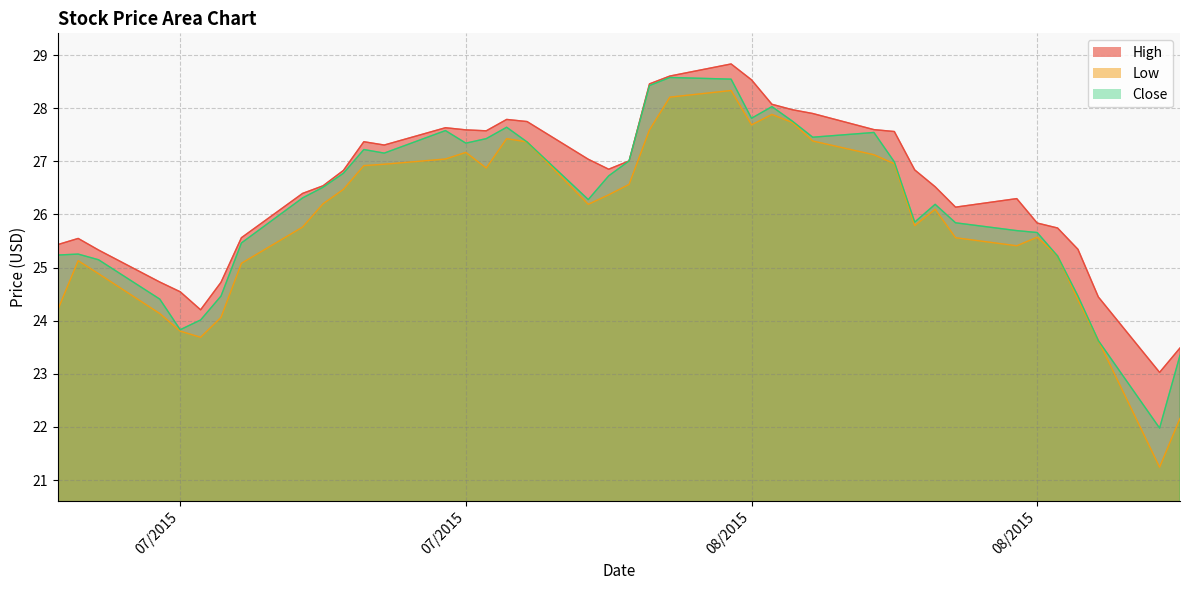

What are all the series names shown in the legend?

High, Low, Close